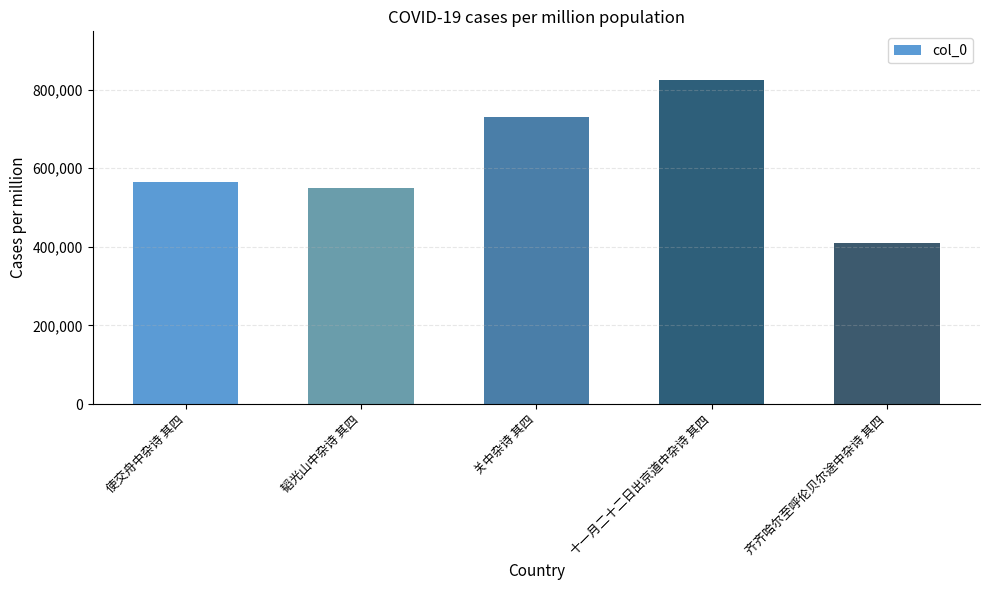

List the labels in order of value, smallest first.

齐齐哈尔至呼伦贝尔途中杂诗 其四, 韬光山中杂诗 其四, 使交舟中杂诗 其四, 关中杂诗 其四, 十一月二十二日出京道中杂诗 其四